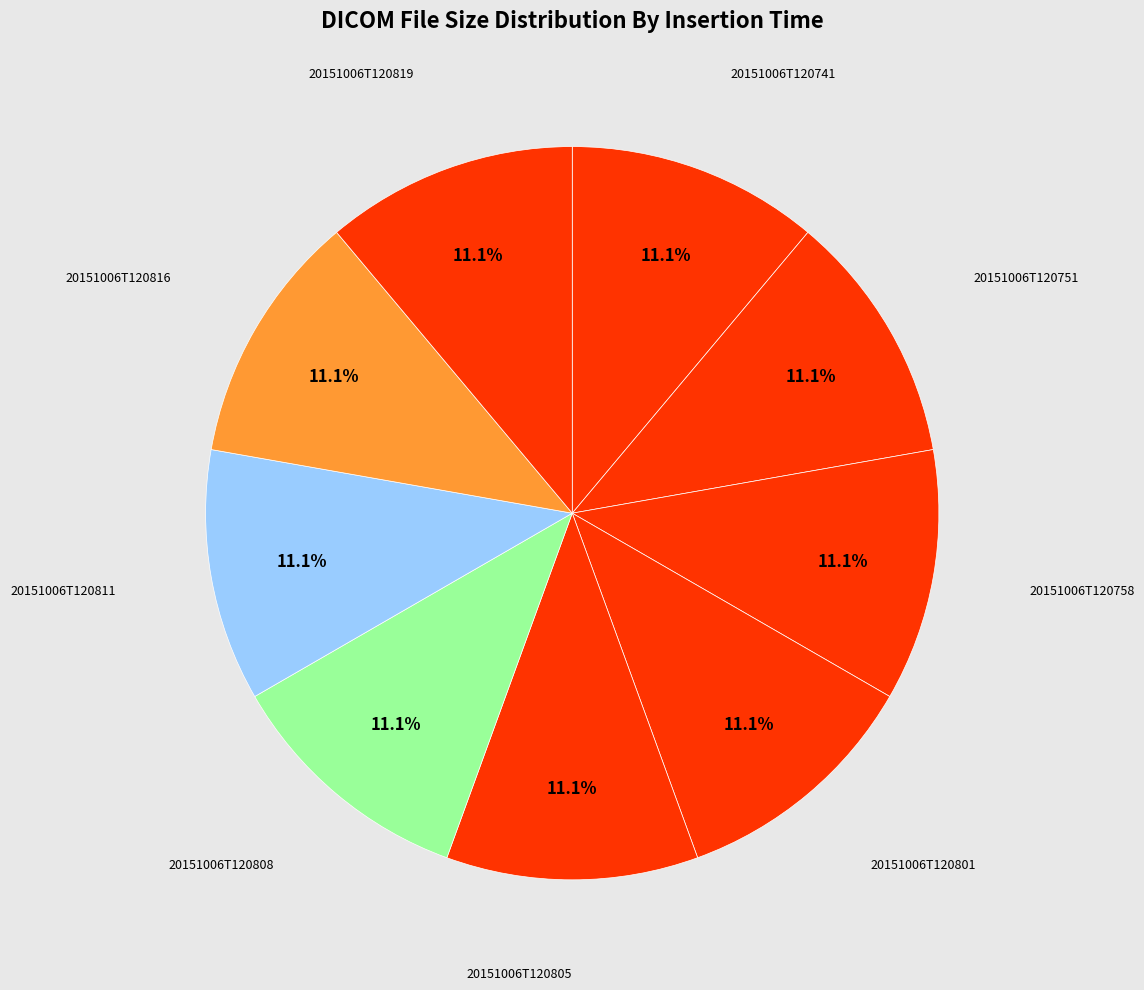

What is the ratio of the value at 20151006T120805 to the value at 20151006T120751?

1.0